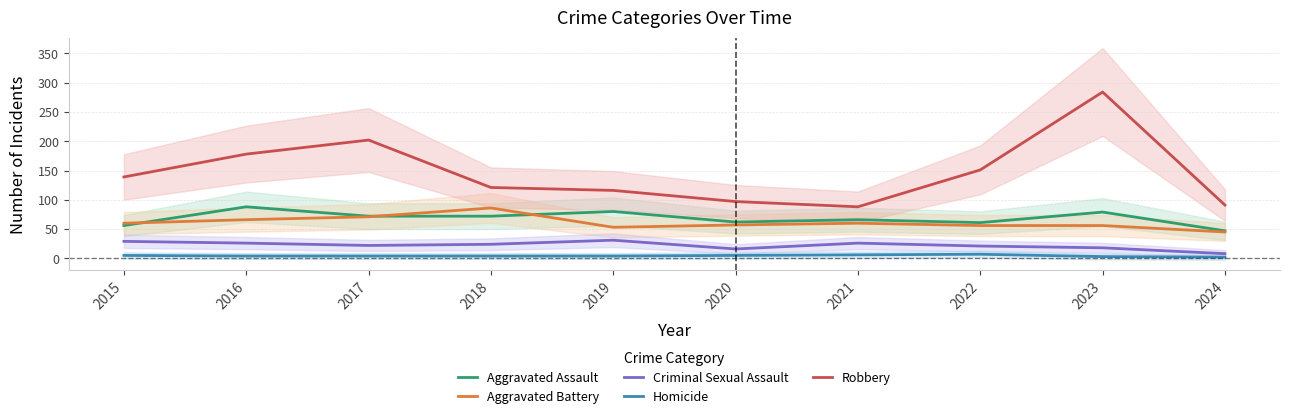

In Aggravated Assault, how many points are lower than both neighbors (excluding endpoints)?

2